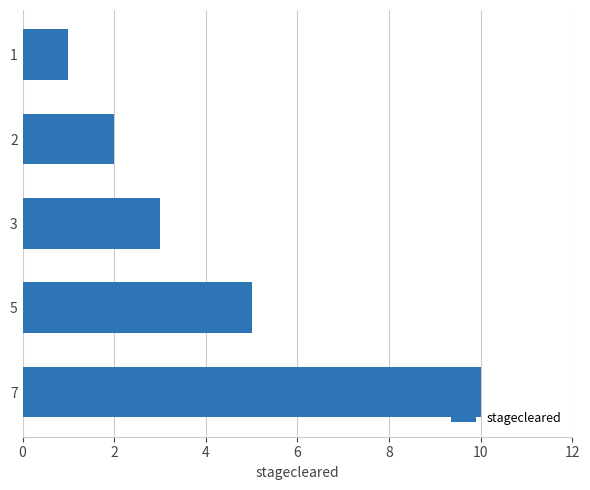

The value at 7 is 5. True or false?

False